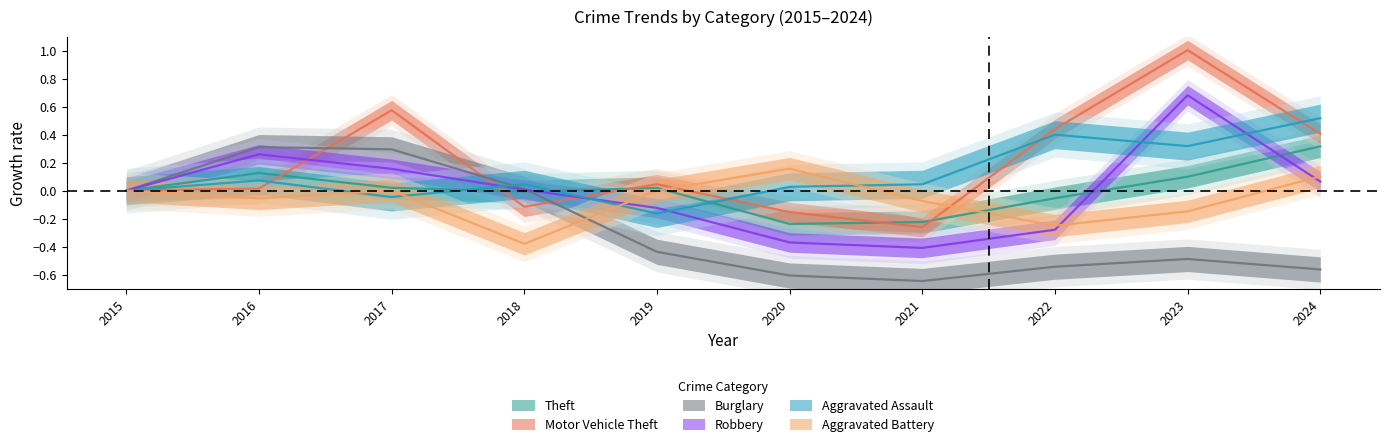

The Aggravated Battery series shows -0.1 at 2016. True or false?

True